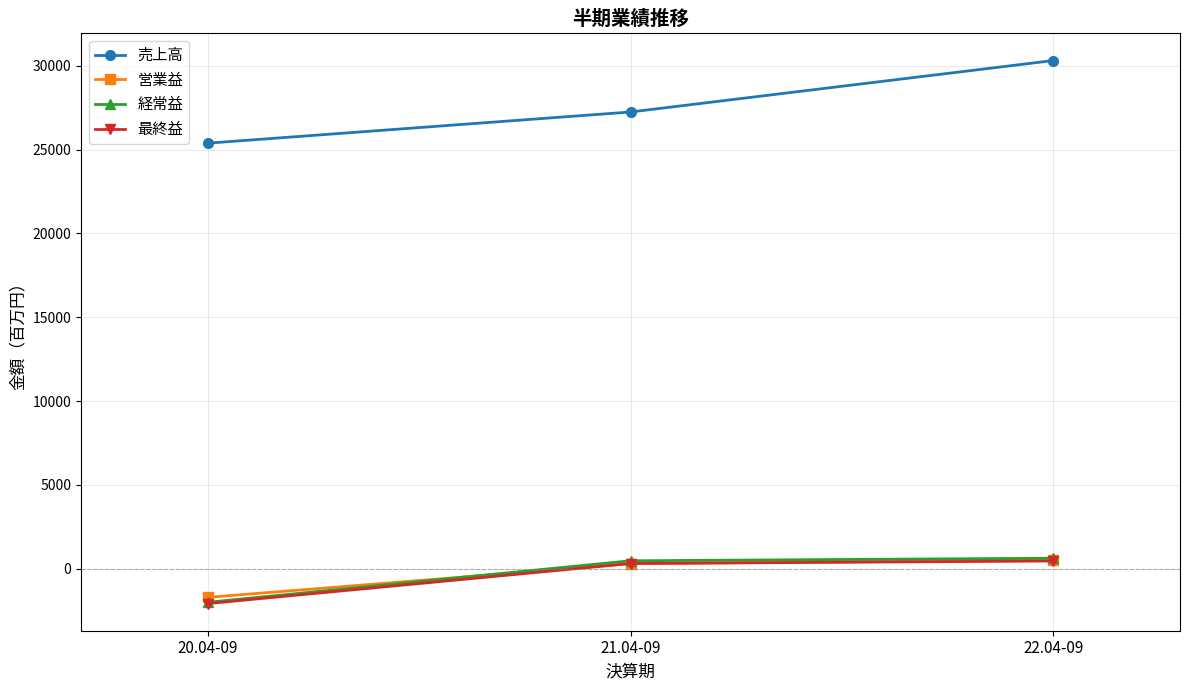

The 営業益 series shows 297 at 21.04-09. True or false?

True